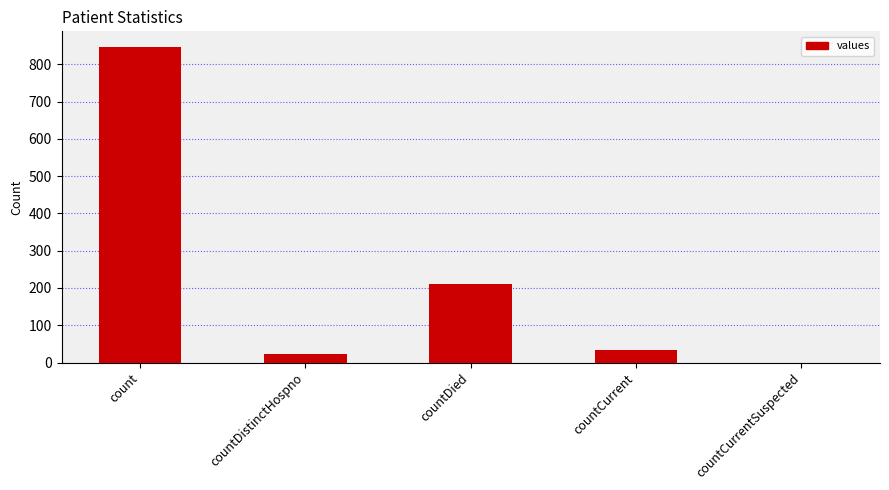

Are the bars horizontal?

No